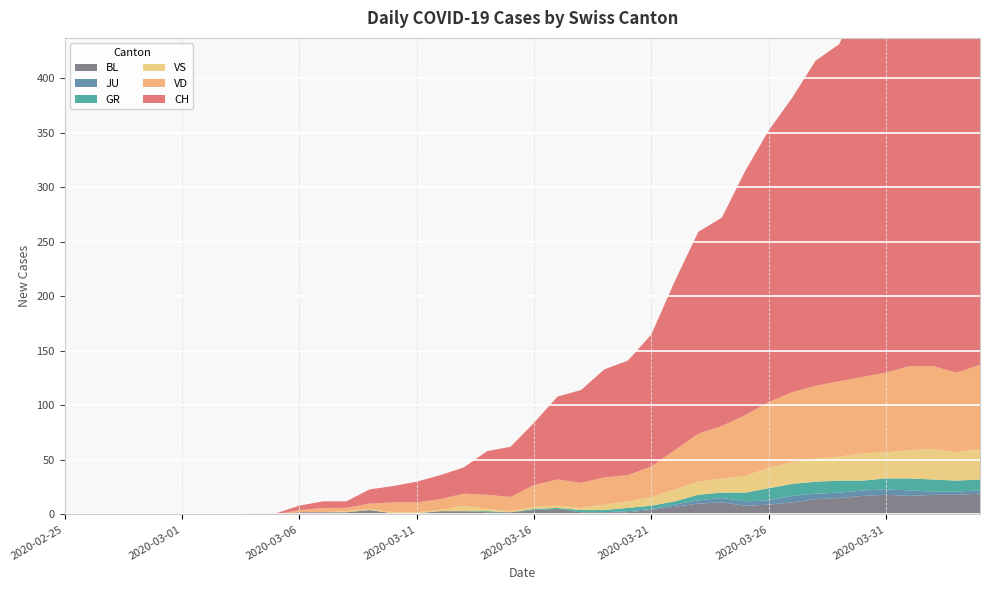

Reading left to right, what are all the values shown in this chart?

CH: 2020-02-25=0	2020-02-26=0	2020-02-27=0	2020-02-28=0	2020-02-29=0	2020-03-01=0	2020-03-02=0	2020-03-03=0	2020-03-04=1	2020-03-05=1	2020-03-06=4	2020-03-07=6	2020-03-08=6	2020-03-09=13	2020-03-10=15	2020-03-11=19	2020-03-12=22	2020-03-13=24	2020-03-14=40	2020-03-15=46	2020-03-16=57	2020-03-17=76	2020-03-18=85	2020-03-19=99	2020-03-20=105	2020-03-21=121	2020-03-22=155	2020-03-23=185	2020-03-24=191	2020-03-25=224	2020-03-26=249	2020-03-27=270	2020-03-28=298	2020-03-29=309	2020-03-30=352	2020-03-31=375	2020-04-01=404	2020-04-02=408	2020-04-03=412	2020-04-04=416
VD: 2020-02-25=0	2020-02-26=0	2020-02-27=0	2020-02-28=0	2020-02-29=0	2020-03-01=0	2020-03-02=0	2020-03-03=0	2020-03-04=0	2020-03-05=0	2020-03-06=2	2020-03-07=4	2020-03-08=3	2020-03-09=5	2020-03-10=9	2020-03-11=9	2020-03-12=10	2020-03-13=11	2020-03-14=13	2020-03-15=13	2020-03-16=20	2020-03-17=24	2020-03-18=23	2020-03-19=25	2020-03-20=24	2020-03-21=28	2020-03-22=36	2020-03-23=44	2020-03-24=48	2020-03-25=56	2020-03-26=60	2020-03-27=64	2020-03-28=67	2020-03-29=69	2020-03-30=70	2020-03-31=73	2020-04-01=77	2020-04-02=76	2020-04-03=73	2020-04-04=77
GR: 2020-02-25=0	2020-02-26=0	2020-02-27=0	2020-02-28=0	2020-02-29=0	2020-03-01=0	2020-03-02=0	2020-03-03=0	2020-03-04=0	2020-03-05=0	2020-03-06=0	2020-03-07=0	2020-03-08=0	2020-03-09=0	2020-03-10=0	2020-03-11=0	2020-03-12=0	2020-03-13=0	2020-03-14=1	2020-03-15=0	2020-03-16=1	2020-03-17=1	2020-03-18=2	2020-03-19=2	2020-03-20=3	2020-03-21=3	2020-03-22=3	2020-03-23=5	2020-03-24=5	2020-03-25=8	2020-03-26=11	2020-03-27=11	2020-03-28=11	2020-03-29=11	2020-03-30=9	2020-03-31=10	2020-04-01=11	2020-04-02=11	2020-04-03=10	2020-04-04=10
JU: 2020-02-25=0	2020-02-26=0	2020-02-27=0	2020-02-28=0	2020-02-29=0	2020-03-01=0	2020-03-02=0	2020-03-03=0	2020-03-04=0	2020-03-05=0	2020-03-06=0	2020-03-07=0	2020-03-08=0	2020-03-09=0	2020-03-10=0	2020-03-11=0	2020-03-12=0	2020-03-13=0	2020-03-14=0	2020-03-15=0	2020-03-16=0	2020-03-17=0	2020-03-18=0	2020-03-19=0	2020-03-20=1	2020-03-21=1	2020-03-22=2	2020-03-23=3	2020-03-24=4	2020-03-25=4	2020-03-26=4	2020-03-27=6	2020-03-28=5	2020-03-29=5	2020-03-30=5	2020-03-31=5	2020-04-01=5	2020-04-02=3	2020-04-03=3	2020-04-04=3
VS: 2020-02-25=0	2020-02-26=0	2020-02-27=0	2020-02-28=0	2020-02-29=0	2020-03-01=0	2020-03-02=0	2020-03-03=0	2020-03-04=0	2020-03-05=0	2020-03-06=0	2020-03-07=0	2020-03-08=1	2020-03-09=1	2020-03-10=1	2020-03-11=1	2020-03-12=1	2020-03-13=5	2020-03-14=2	2020-03-15=1	2020-03-16=2	2020-03-17=2	2020-03-18=2	2020-03-19=5	2020-03-20=6	2020-03-21=8	2020-03-22=11	2020-03-23=12	2020-03-24=13	2020-03-25=15	2020-03-26=19	2020-03-27=20	2020-03-28=21	2020-03-29=22	2020-03-30=25	2020-03-31=24	2020-04-01=26	2020-04-02=28	2020-04-03=26	2020-04-04=28
BL: 2020-02-25=0	2020-02-26=0	2020-02-27=0	2020-02-28=0	2020-02-29=0	2020-03-01=0	2020-03-02=0	2020-03-03=0	2020-03-04=0	2020-03-05=0	2020-03-06=2	2020-03-07=2	2020-03-08=2	2020-03-09=4	2020-03-10=1	2020-03-11=1	2020-03-12=3	2020-03-13=3	2020-03-14=2	2020-03-15=2	2020-03-16=4	2020-03-17=5	2020-03-18=2	2020-03-19=2	2020-03-20=2	2020-03-21=4	2020-03-22=7	2020-03-23=10	2020-03-24=11	2020-03-25=8	2020-03-26=9	2020-03-27=11	2020-03-28=14	2020-03-29=15	2020-03-30=17	2020-03-31=18	2020-04-01=17	2020-04-02=18	2020-04-03=18	2020-04-04=19